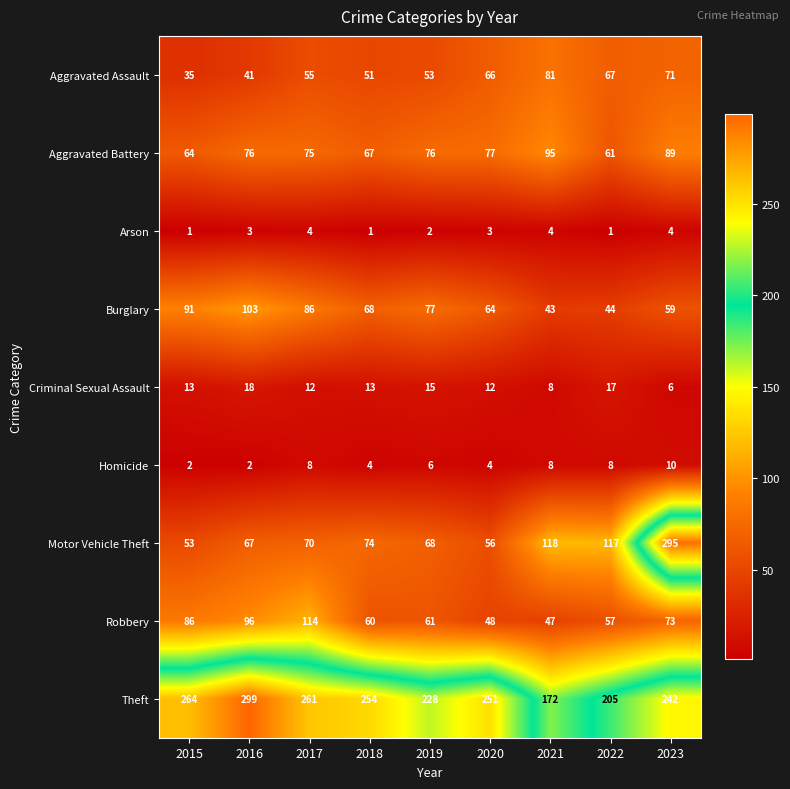

Which series changed the most between 2017 and 2020?

Robbery